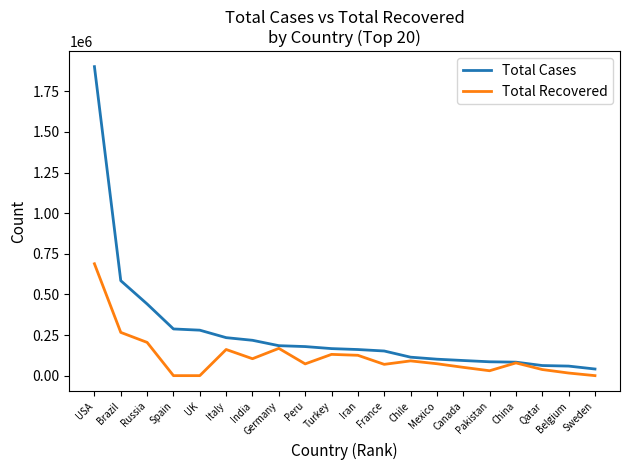

At which label does Total Cases reach its peak?

USA